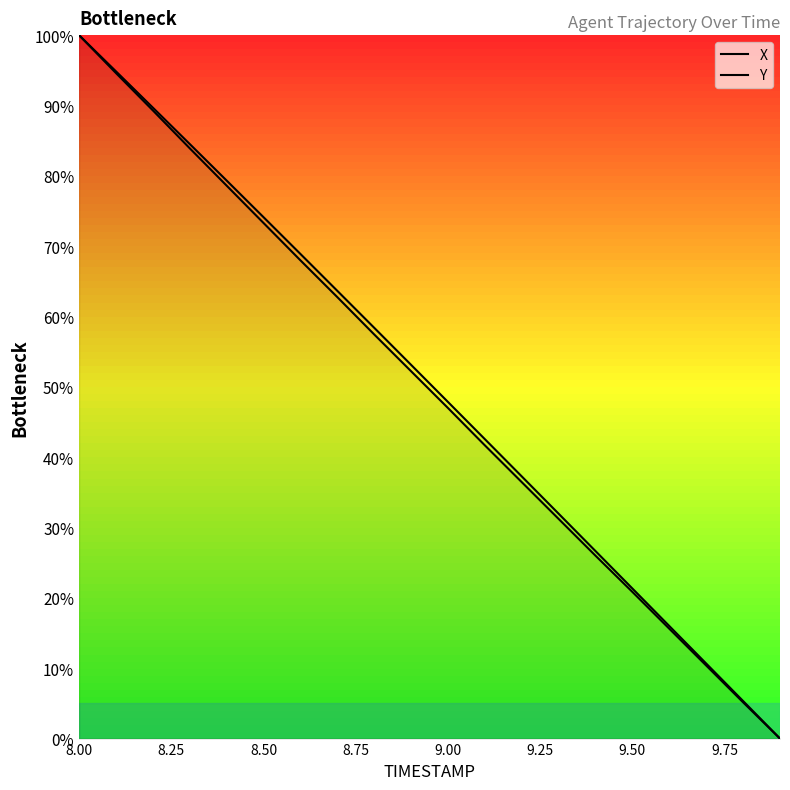

What are all the series names shown in the legend?

X, Y